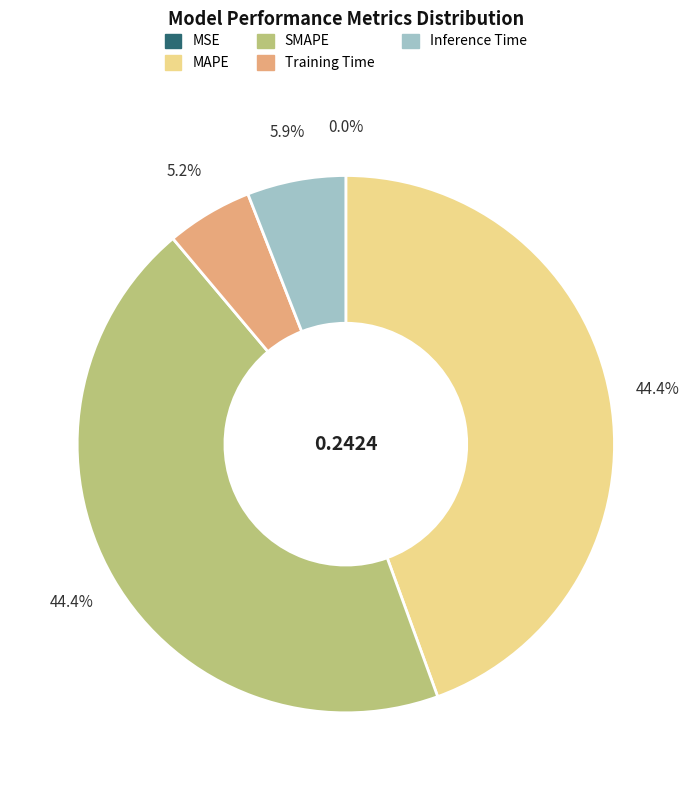

What percentage is NOT represented by Training Time?

94.8%